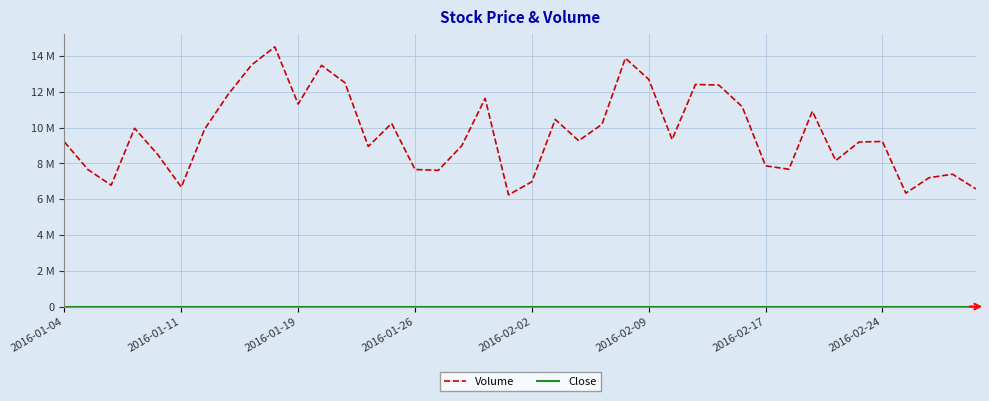

Does the chart display data point markers on the line(s)?

No